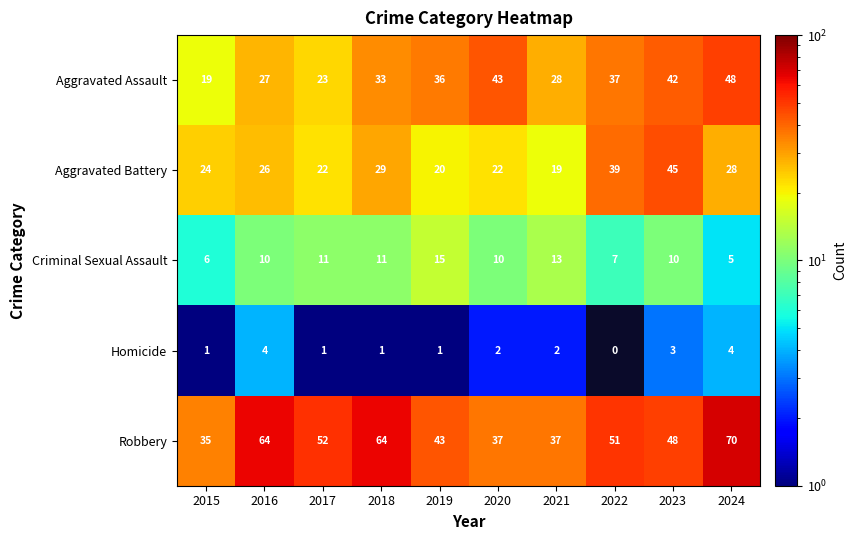

What is the sum of all Criminal Sexual Assault values?

98